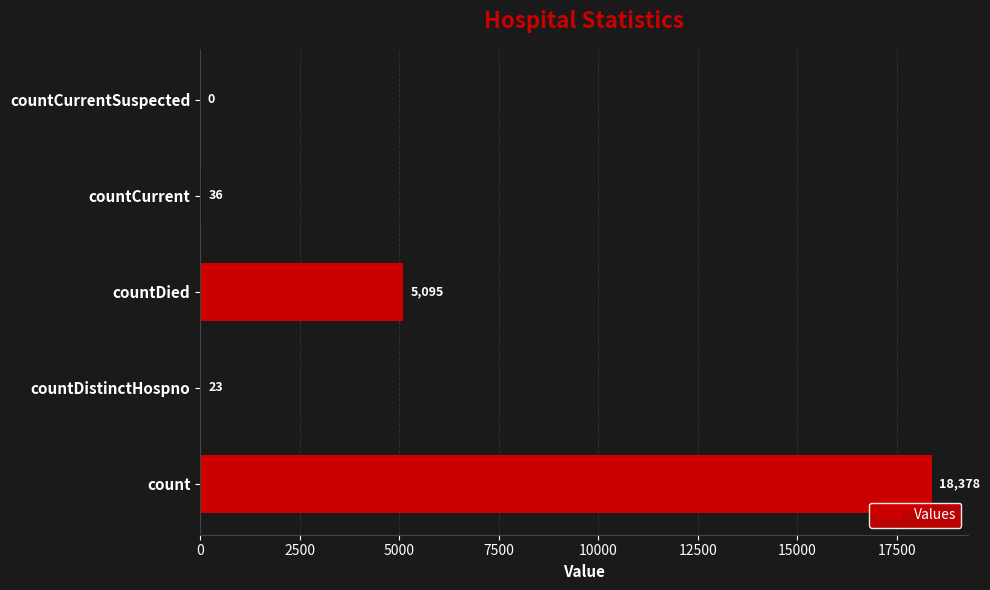

What is the change in value from countDistinctHospno to countDied?

+5072